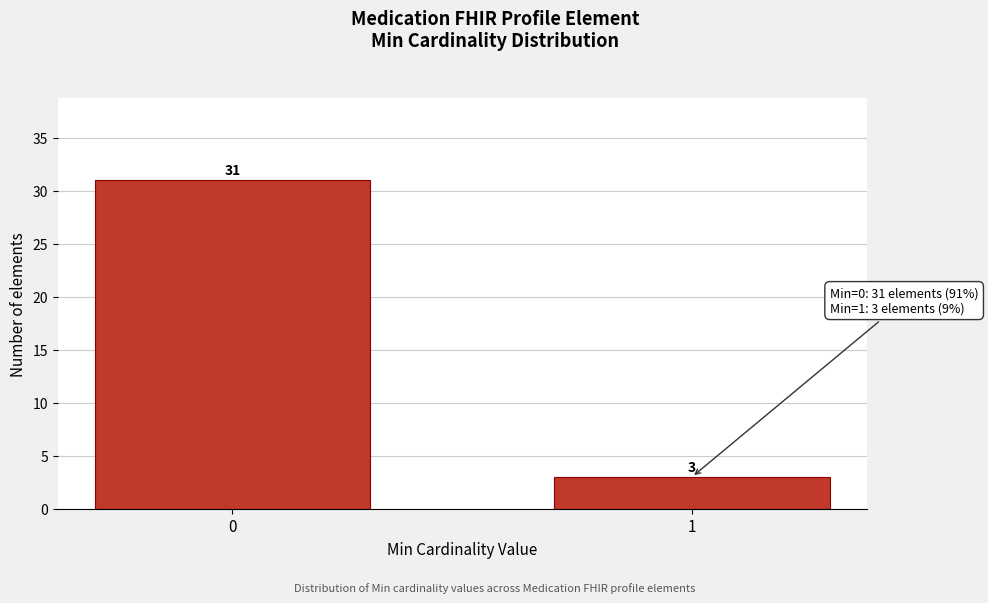

Reading left to right, transcribe all the data shown in this chart.

31	3